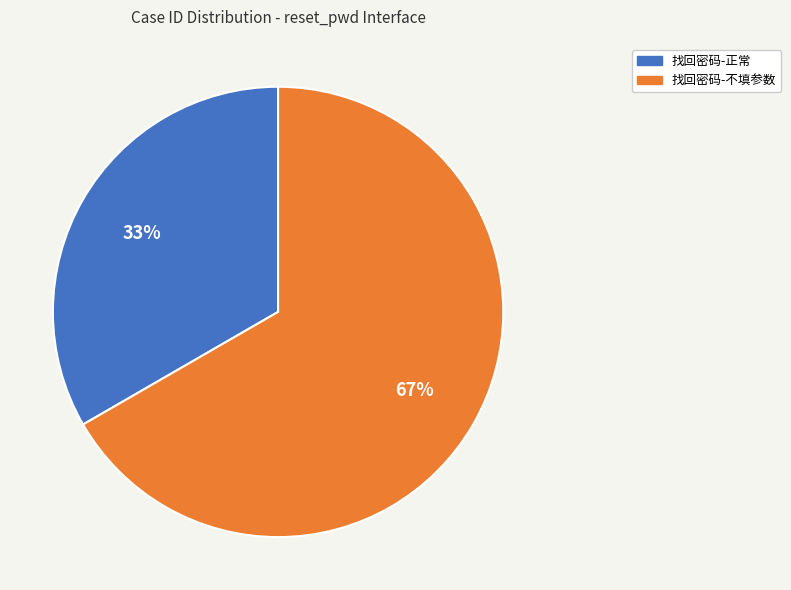

What is the ratio of the value at 找回密码-正常 to the value at 找回密码-不填参数?

0.5